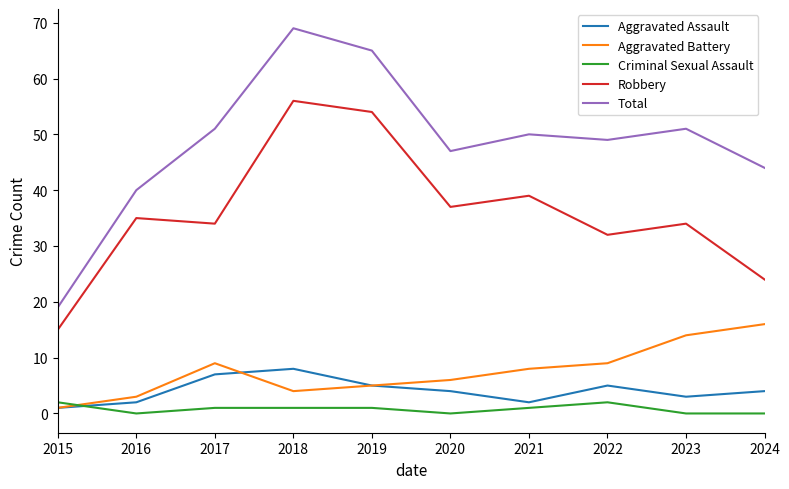

At which category is the sum across all series the highest?

2018